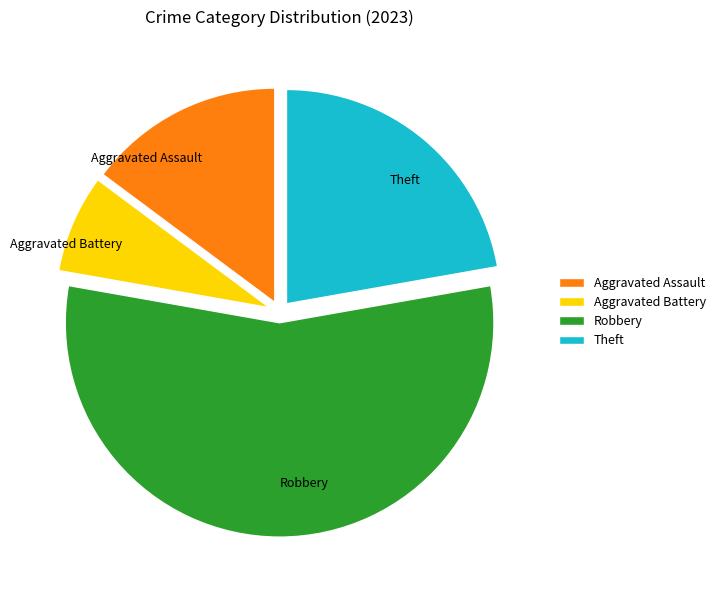

Is it true that Aggravated Battery is 19% of the pie?

False